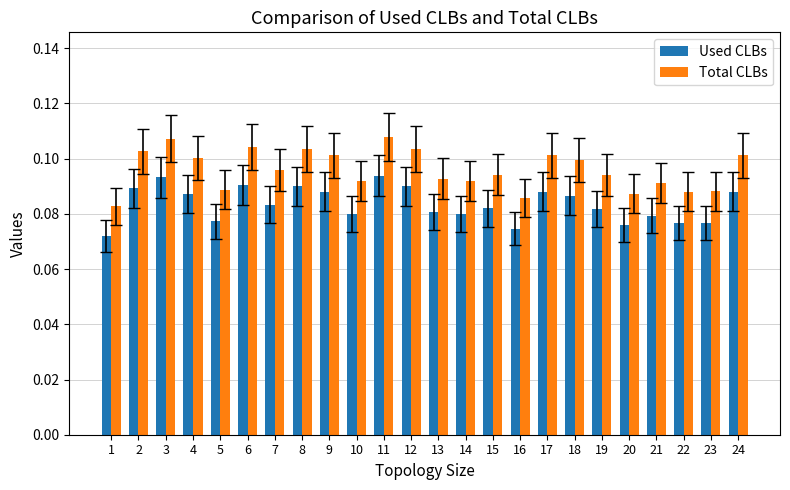

How many Used CLBs values are between 0 and 1?

24